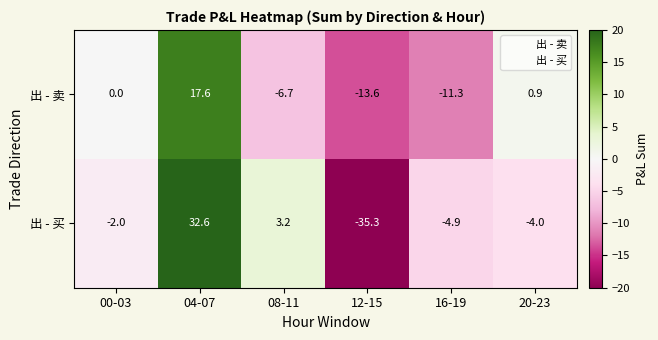

What is the total value across all series at 16-19?

-16.2